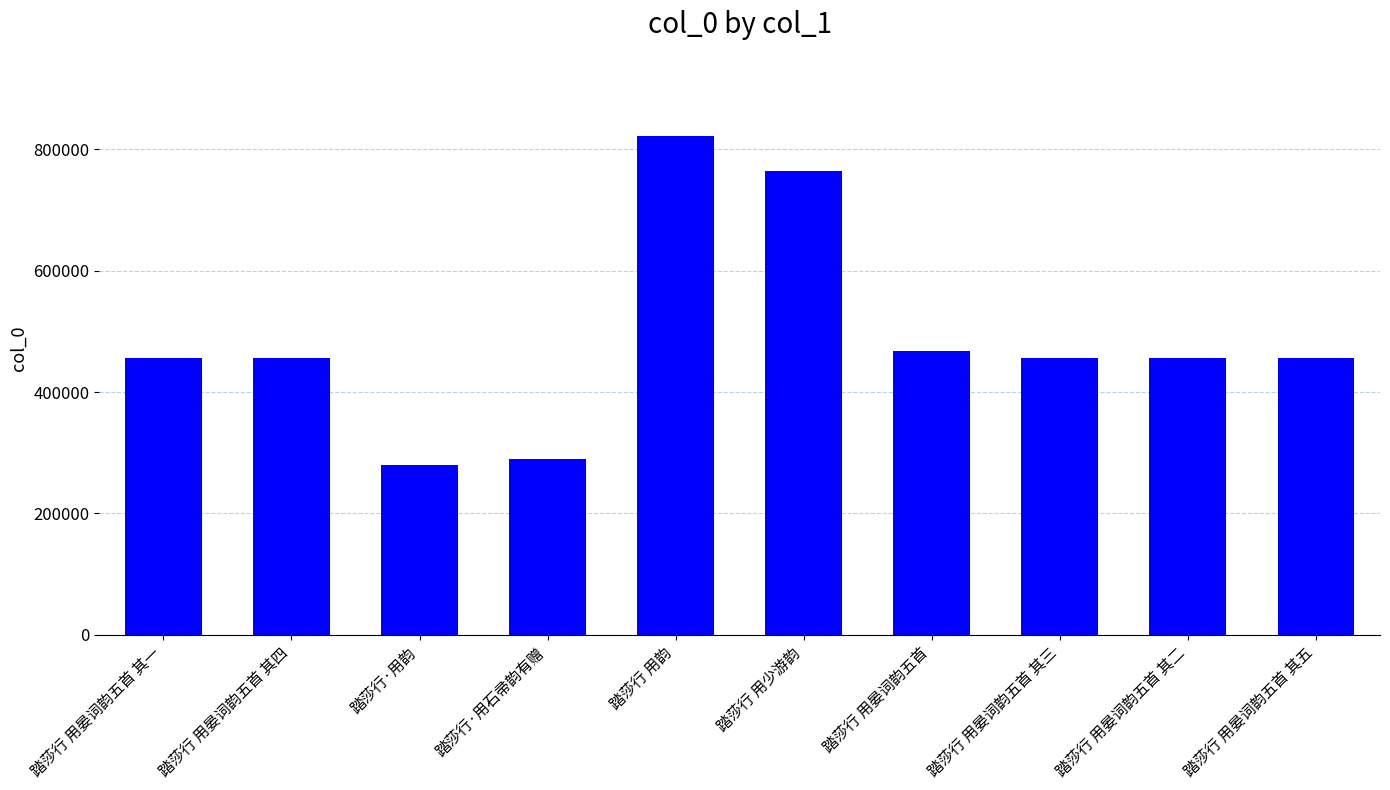

Which category has the lowest value across all series?

踏莎行·用韵